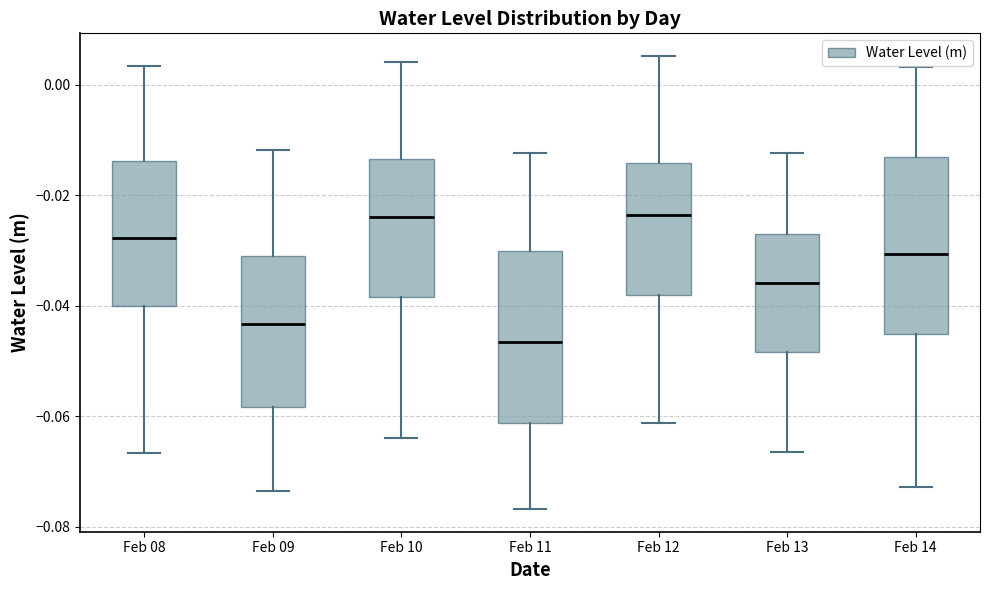

Which box has the lowest median line?

Feb 11